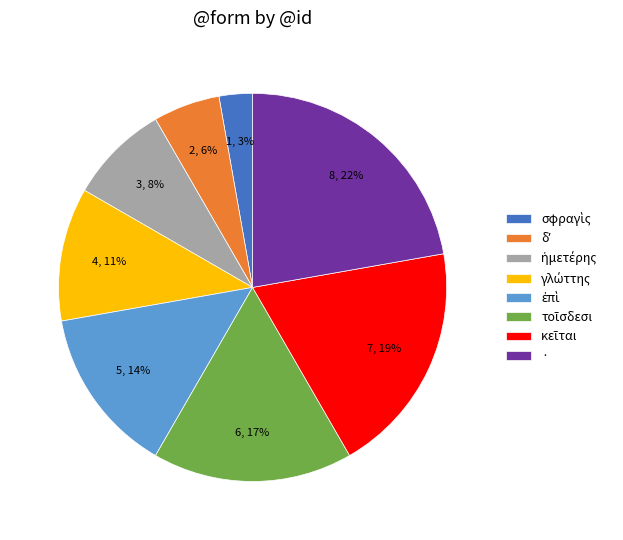

The · slice represents 22% of the pie. True or false?

True